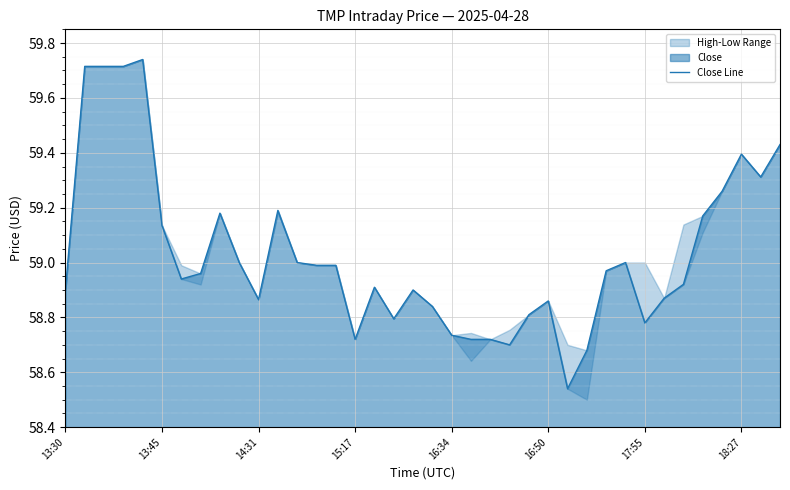

What is the sum of the values at 13:30 and 8?

118.1